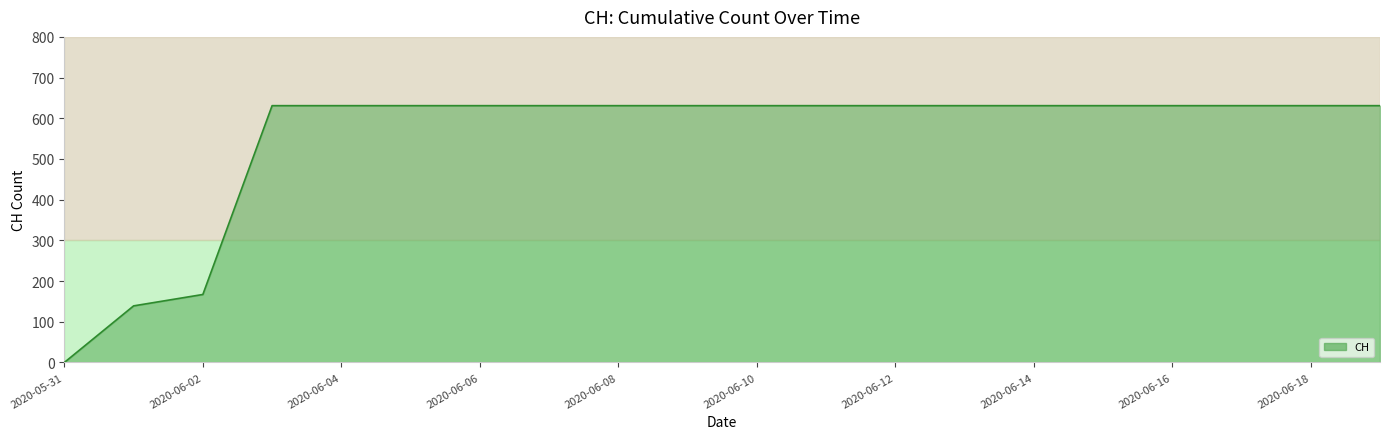

How many series are shown in this chart?

1